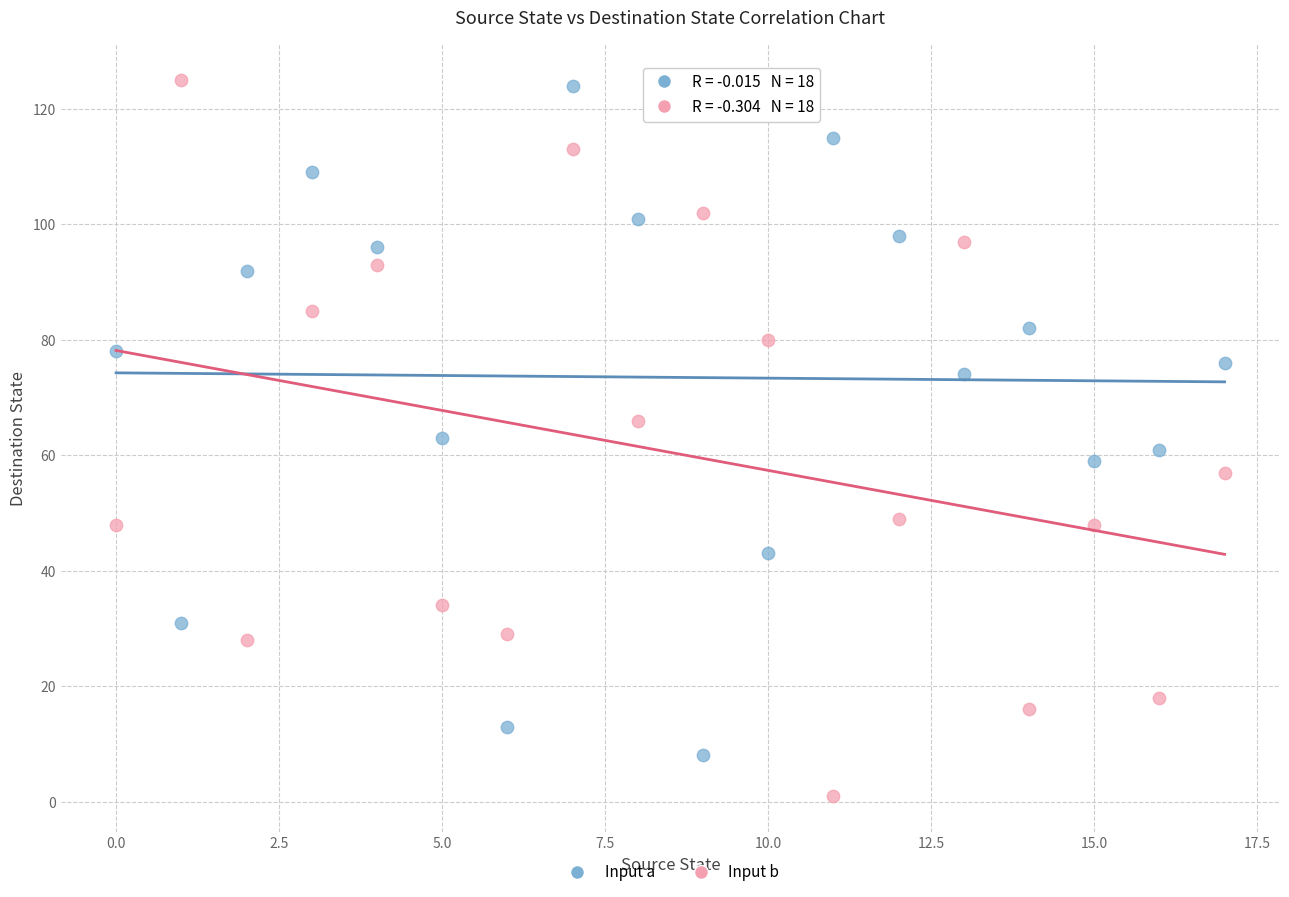

Which series has the largest Y range (max minus min)?

Input b